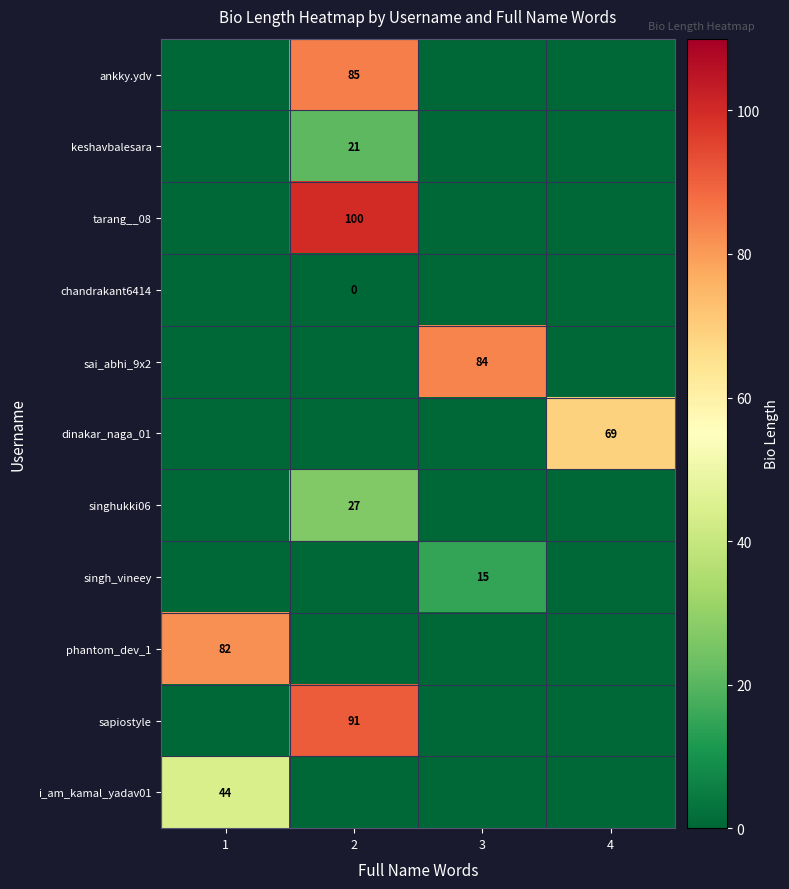

Which has a higher value, 2 or 4?

2